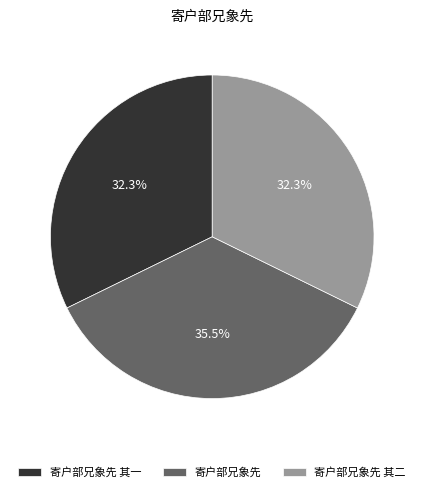

Is there a majority slice in this chart?

No